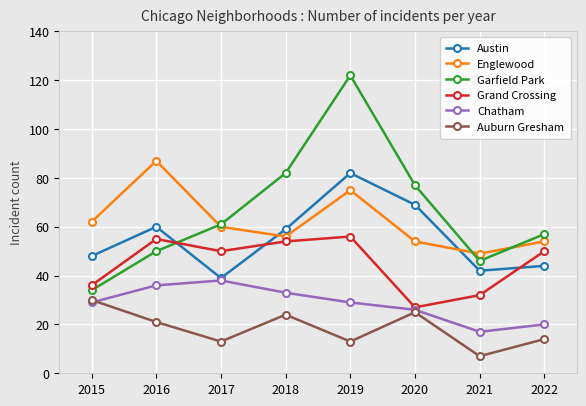

The Auburn Gresham series shows 24 at 2018. True or false?

True